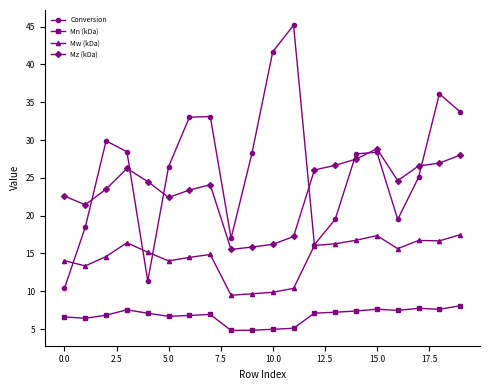

Rank the series by their average value, from highest to lowest.

Conversion, Mz (kDa), Mw (kDa), Mn (kDa)